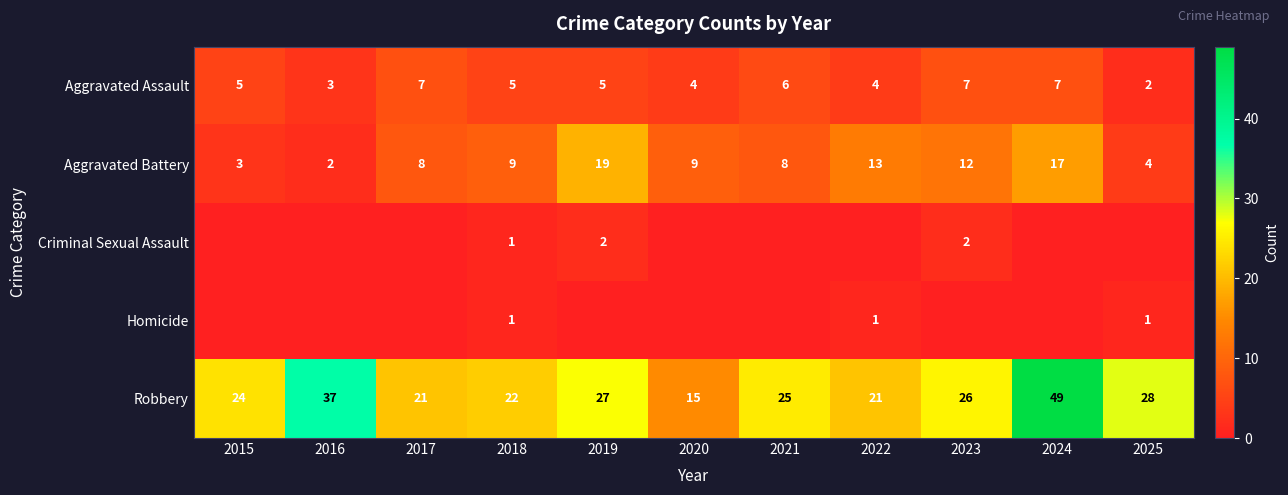

At which label is Robbery closest to 32?

2025